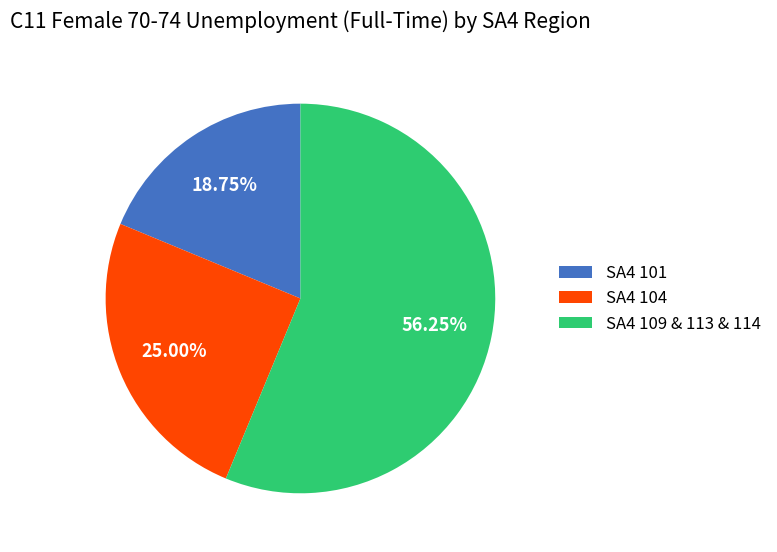

Which category accounts for the majority?

SA4 109 & 113 & 114